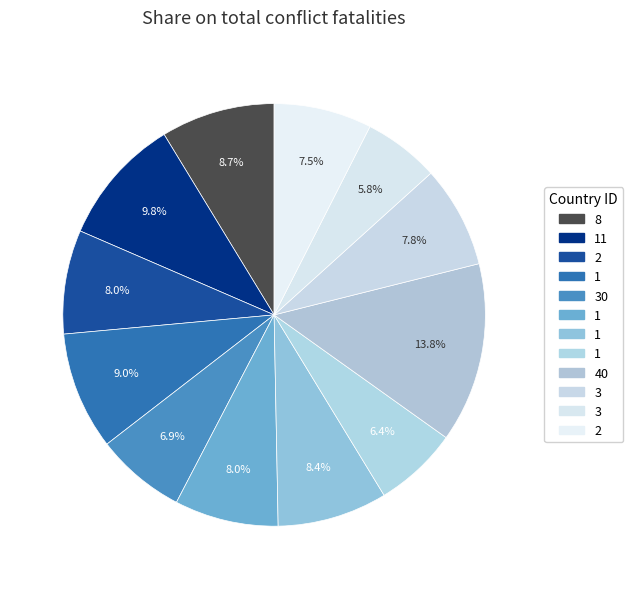

How many slices are in this pie chart?

12